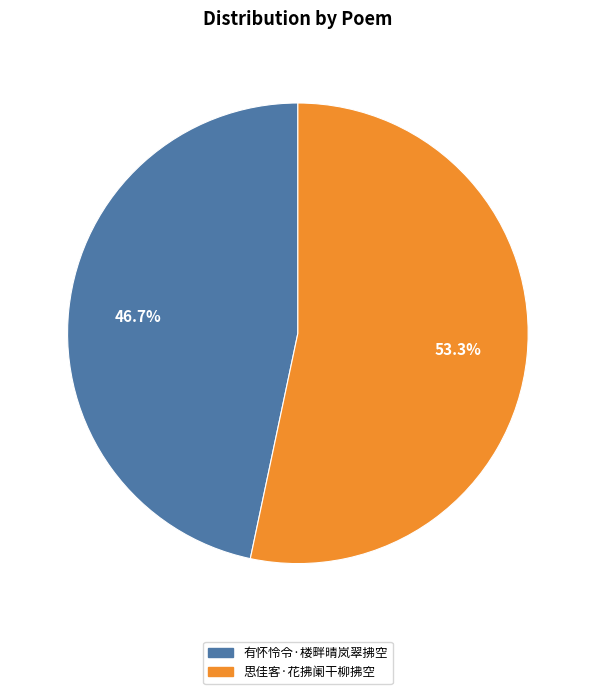

True or false: 思佳客·花拂阑干柳拂空 accounts for 45% of the total.

False